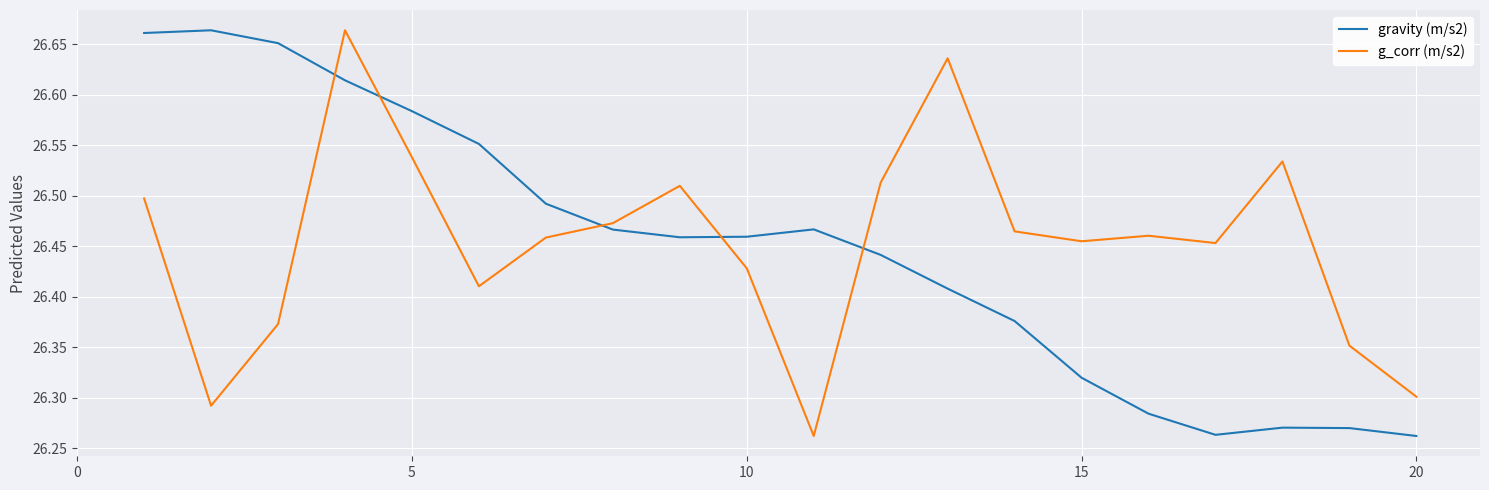

In g_corr (m/s2), how many points are higher than both neighbors (excluding endpoints)?

5